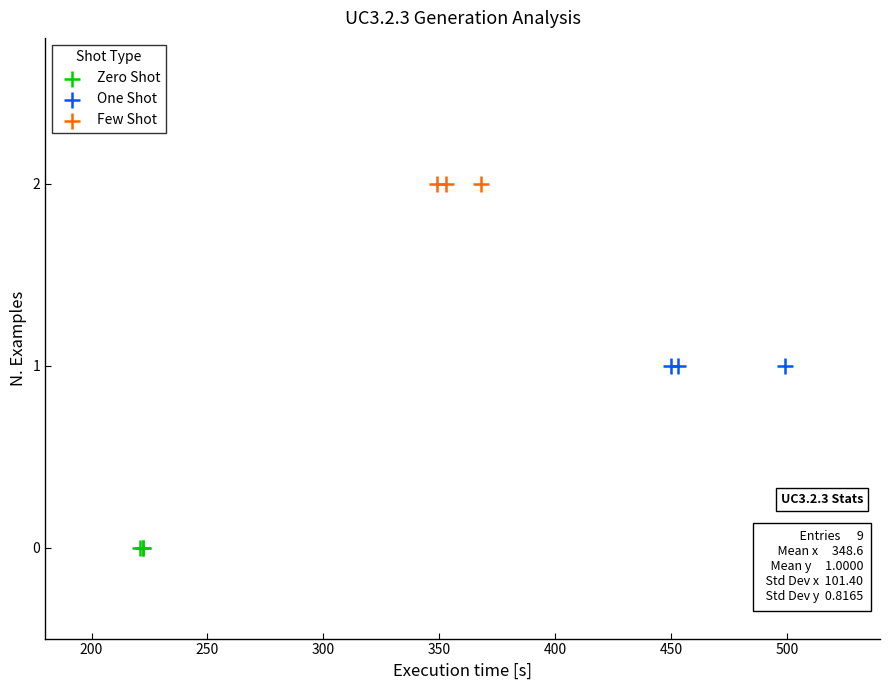

Which series reaches the minimum Y coordinate?

Zero Shot